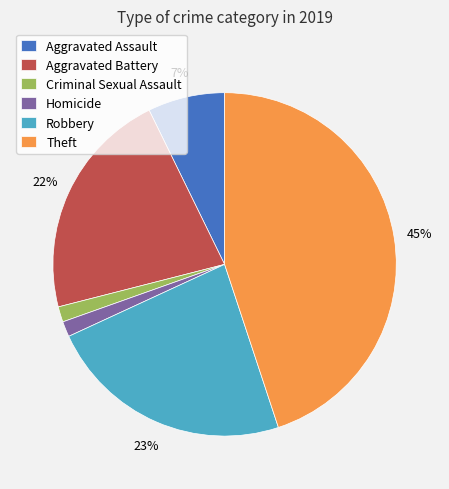

Combined, do Aggravated Battery and Homicide account for over 50%?

No